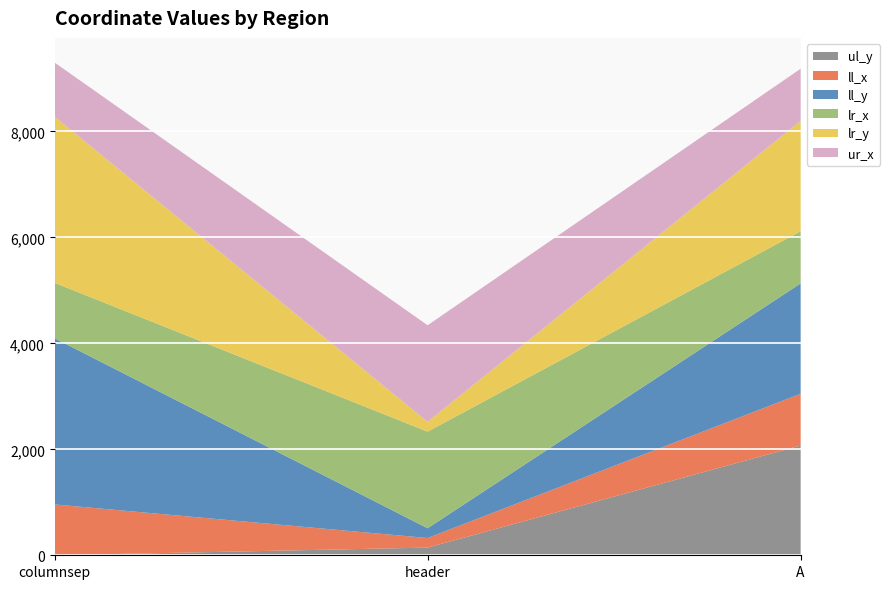

Reading left to right, what are all the values shown in this chart?

ul_y: columnsep=0	header=145	A=2072
ll_x: columnsep=960	header=181	A=977
ll_y: columnsep=3137	header=184	A=2083
lr_x: columnsep=1046	header=1824	A=985
lr_y: columnsep=3137	header=184	A=2083
ur_x: columnsep=1022	header=1824	A=985